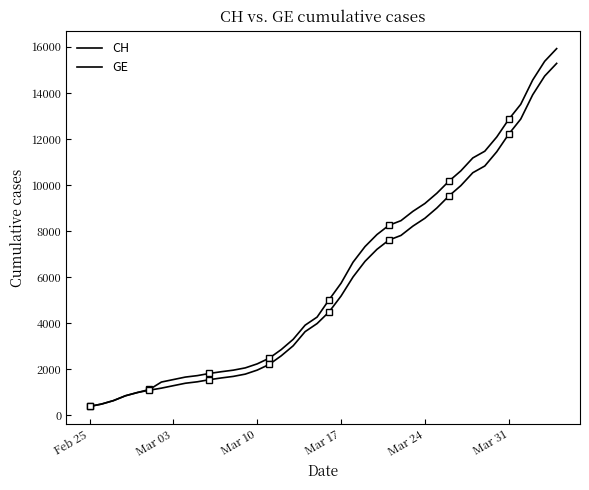

Rank the series by their average value, from highest to lowest.

CH, GE